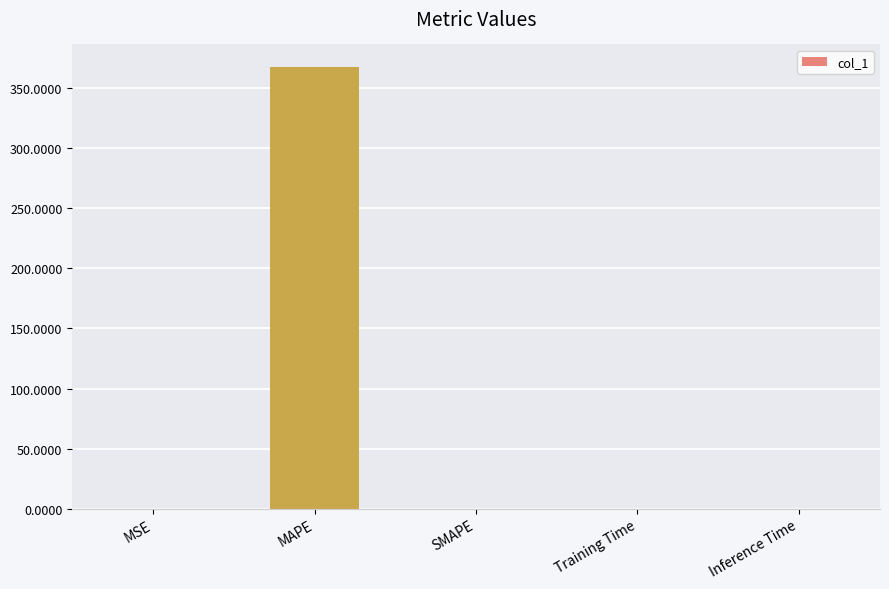

The chart shows a value of 0.0 at Training Time. True or false?

True